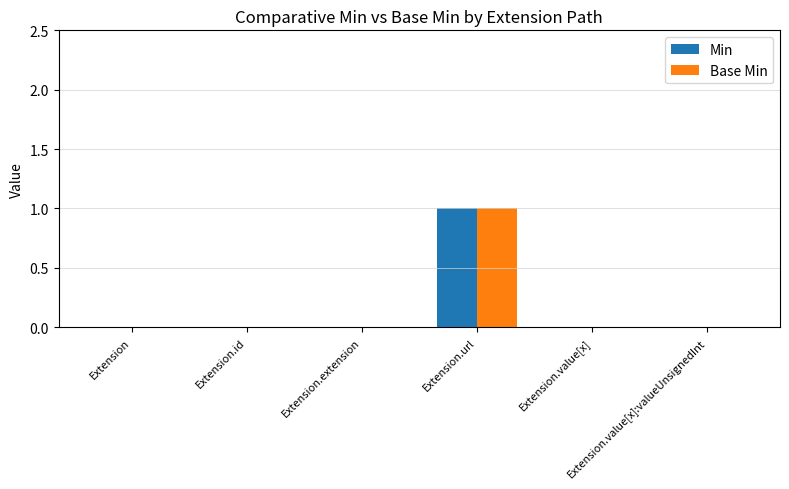

How many distinct data groups are displayed?

2